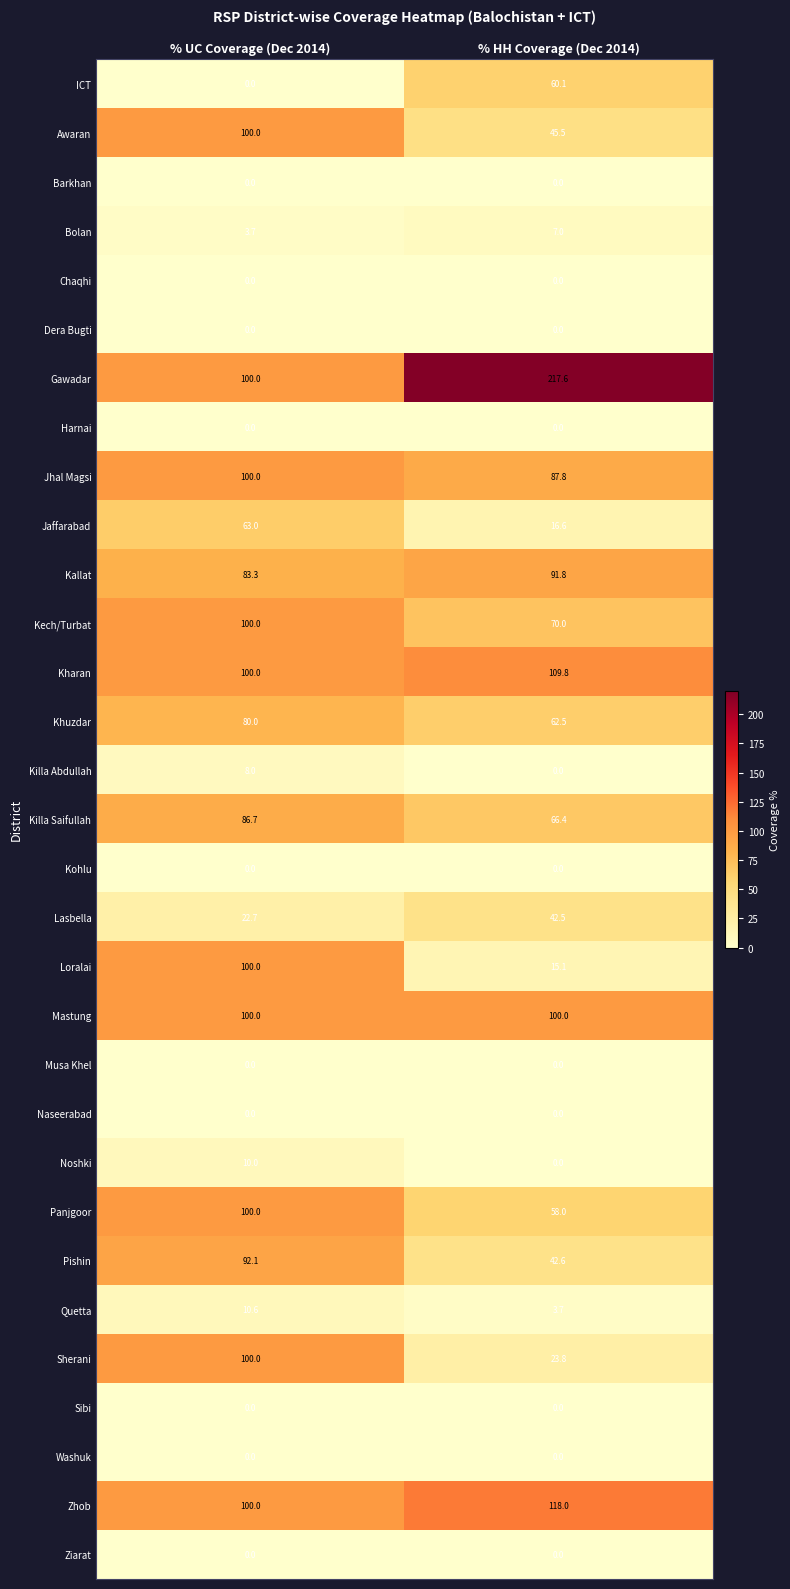

Is it true that Killa Abdullah equals 8.0 at % UC Coverage (Dec 2014)?

True